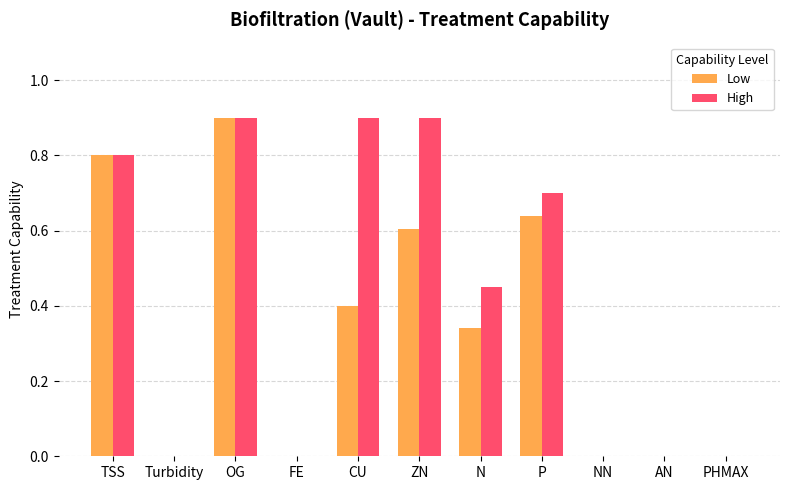

Between N and AN, which series saw the biggest shift?

High